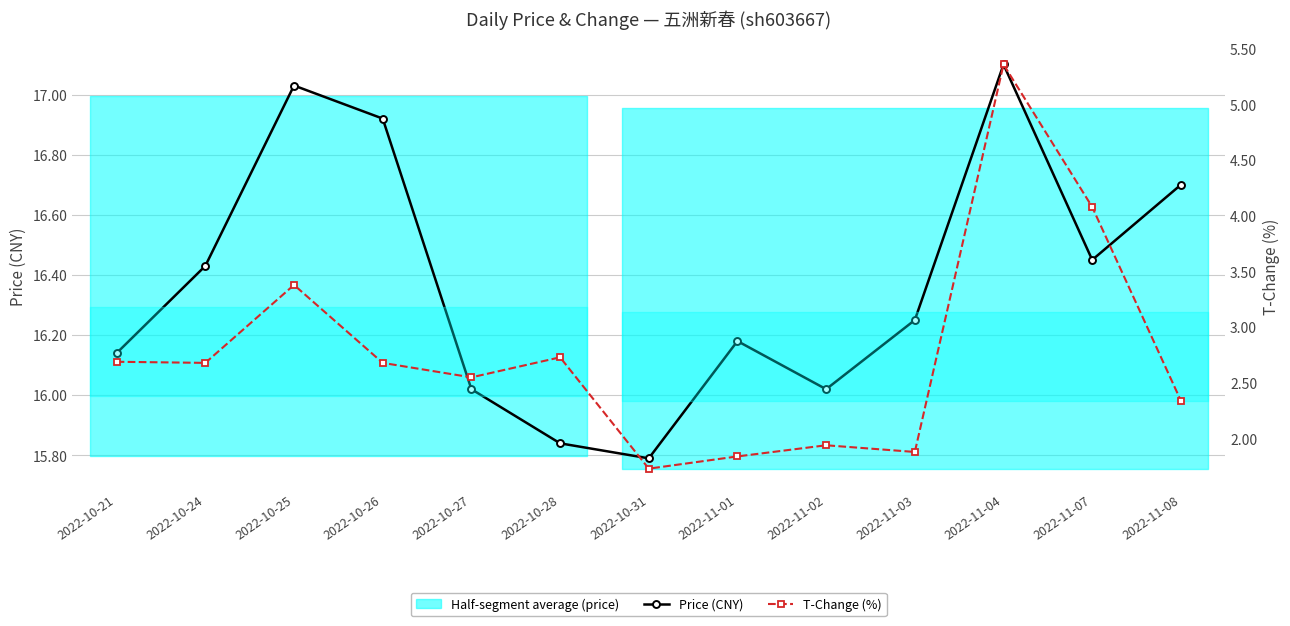

What is the sum of the T-Change (%) values at 2022-11-04 and 2022-10-26?

8.0